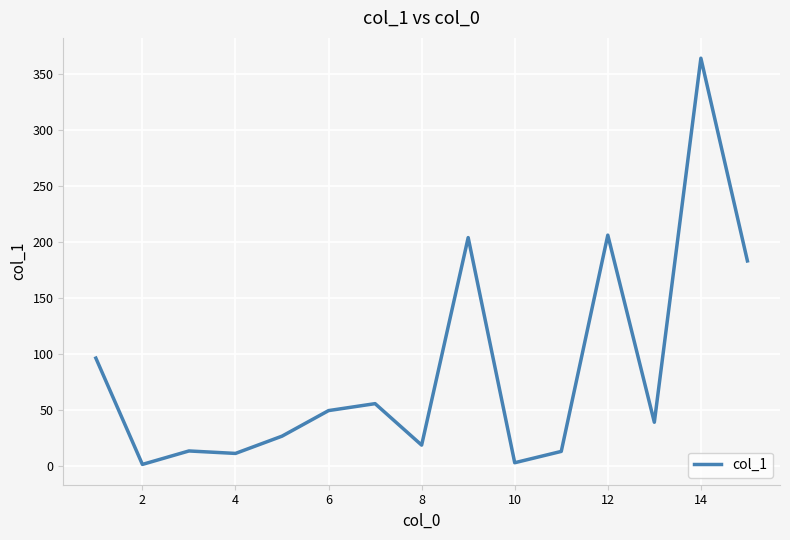

What is the greatest value displayed?

364.1